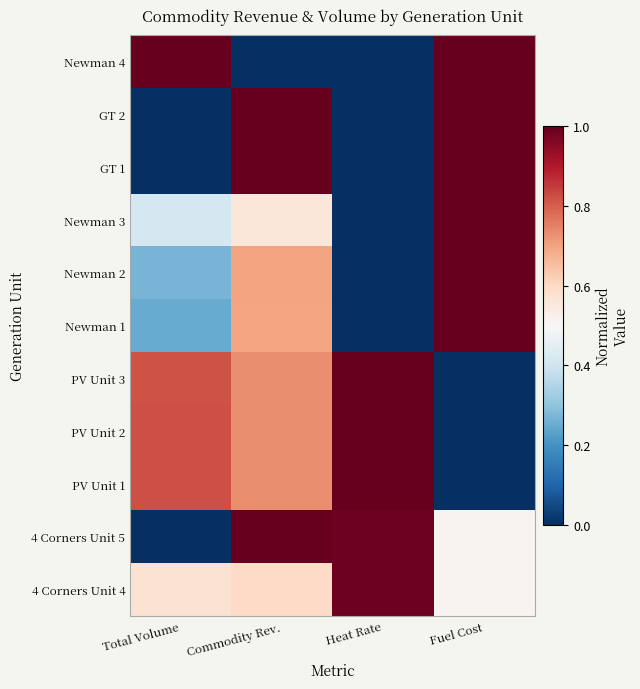

Which has a higher value, Total Volume or Commodity Rev.?

Commodity Rev.